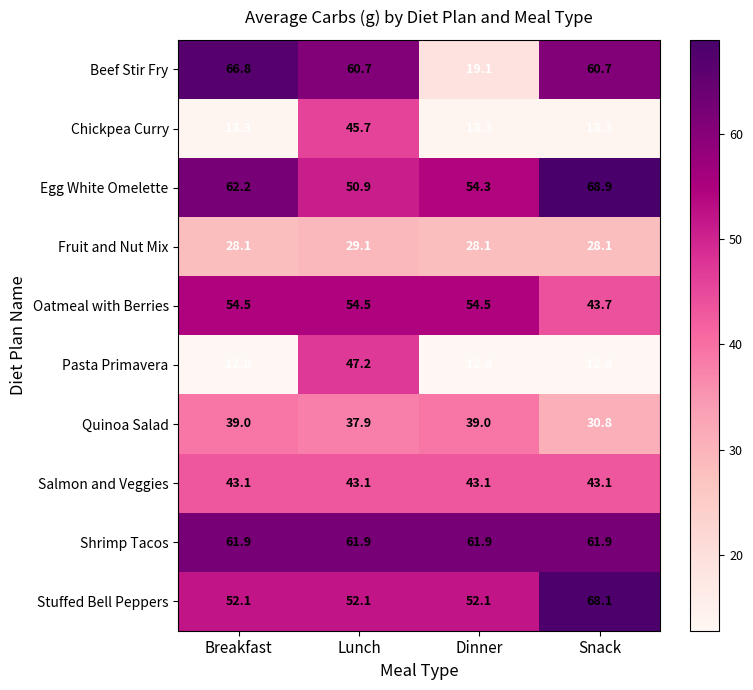

What is the sum of the Stuffed Bell Peppers values at Lunch and Dinner?

104.2